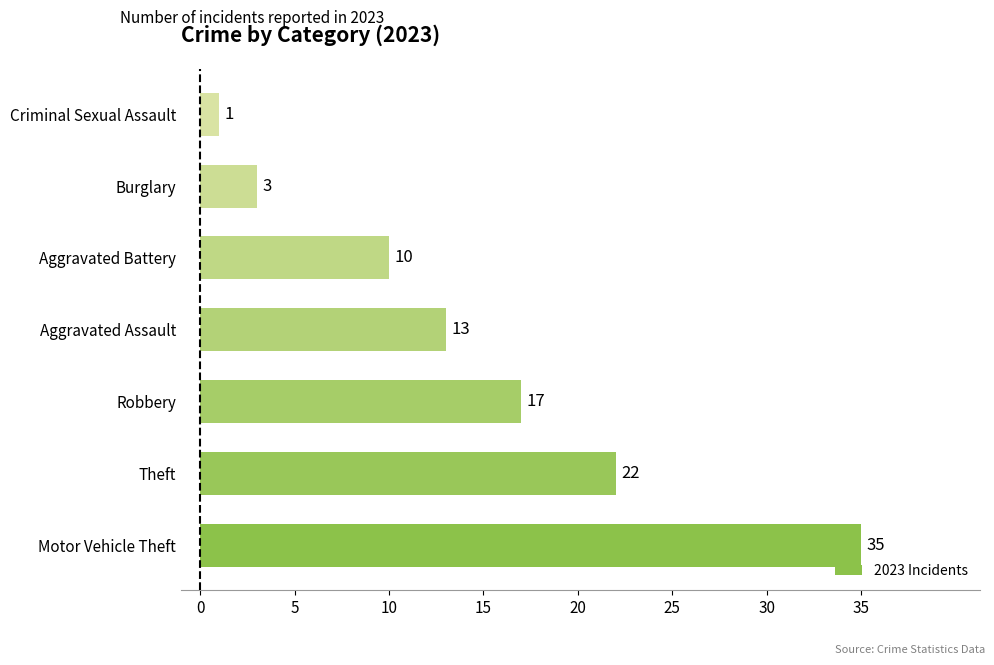

At which label is the value closest to 18?

Robbery